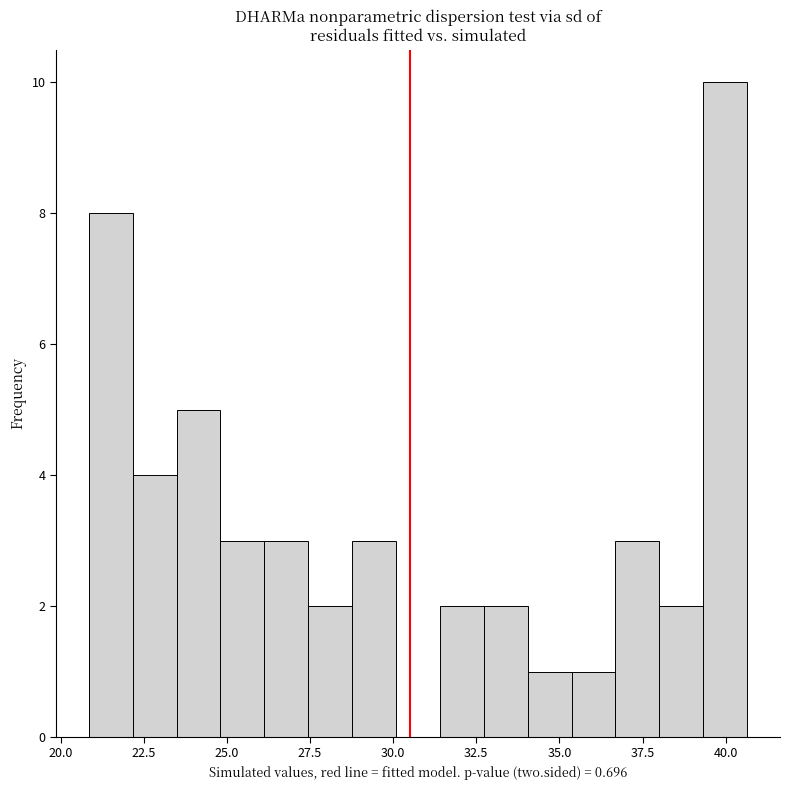

Read against the x-axis, roughly where is the centre of the tallest bar?

40.0